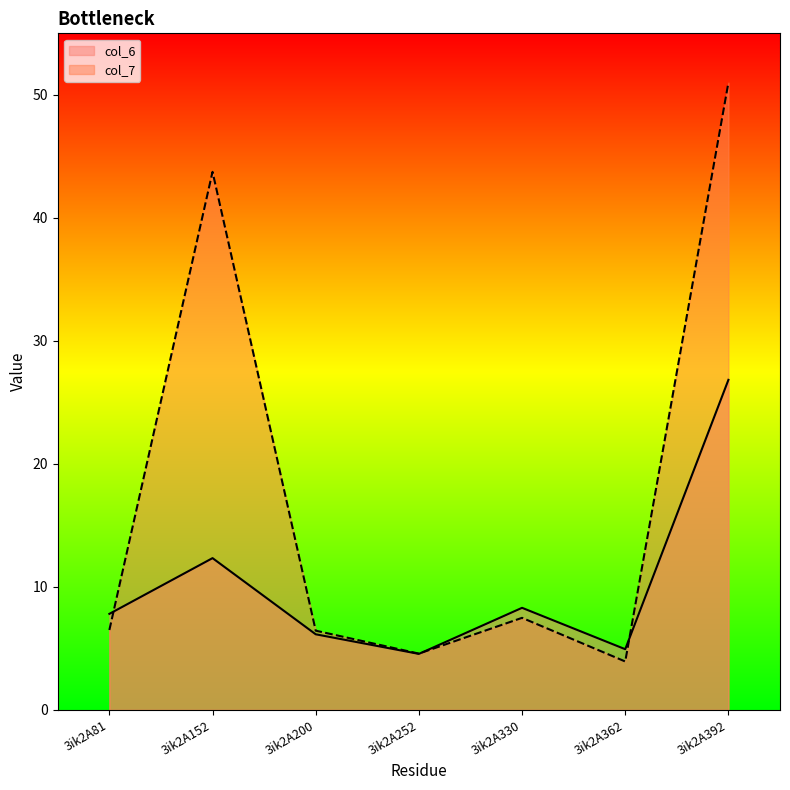

Which series has the largest range (max minus min)?

col_7